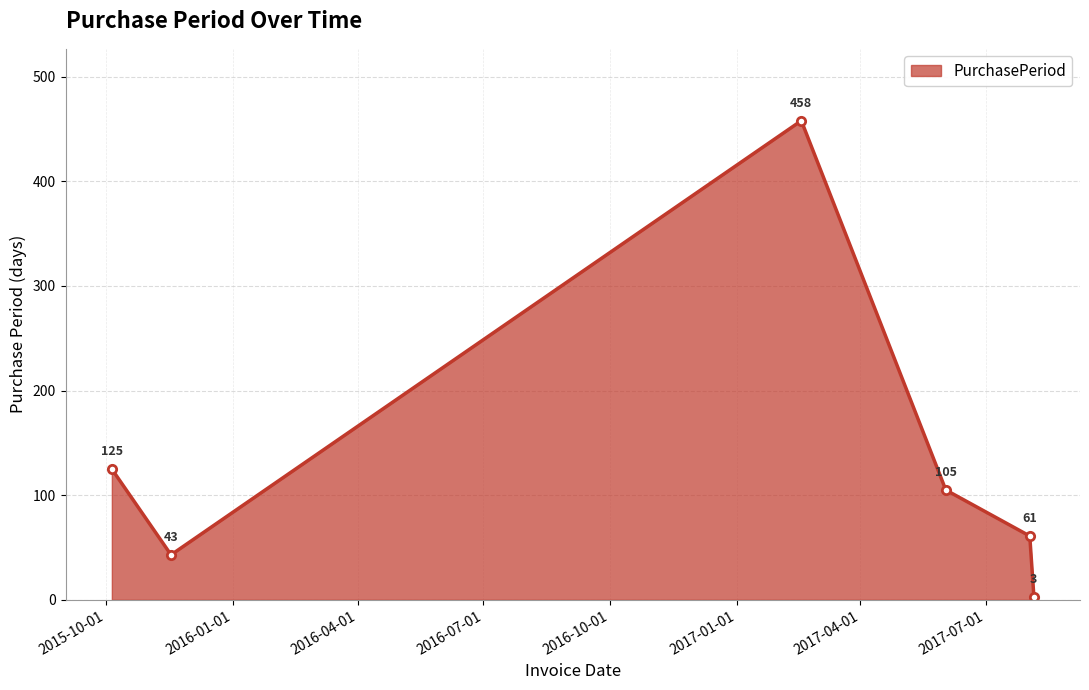

How many interior local valleys (lower than both neighbors) does the data have?

1